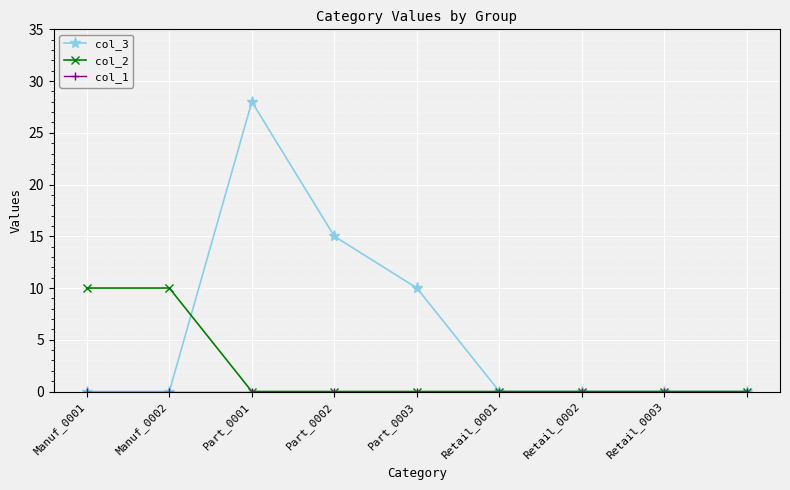

True or false: col_3 has more than 0 interior local peaks.

True